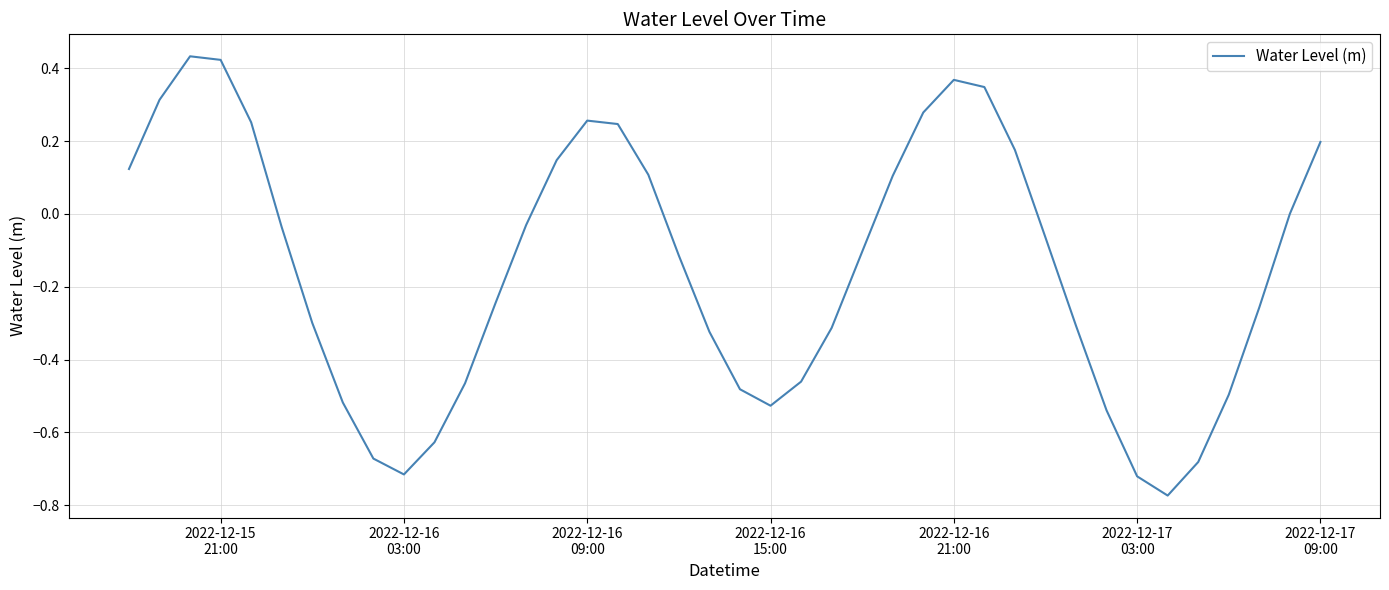

Is this an area chart (filled region under the line)?

No